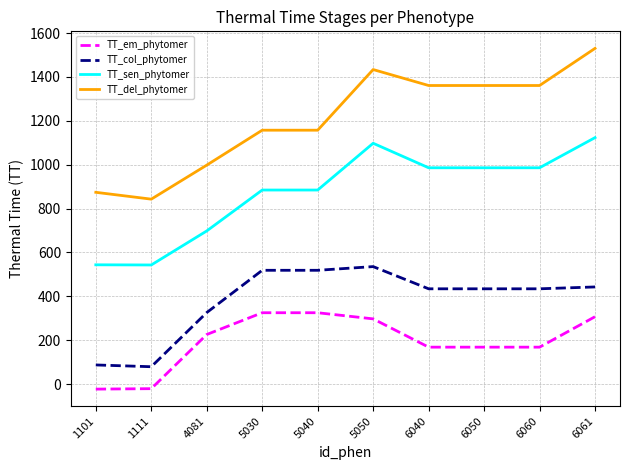

What is the difference between the maximum and minimum values in the TT_sen_phytomer series?

580.5